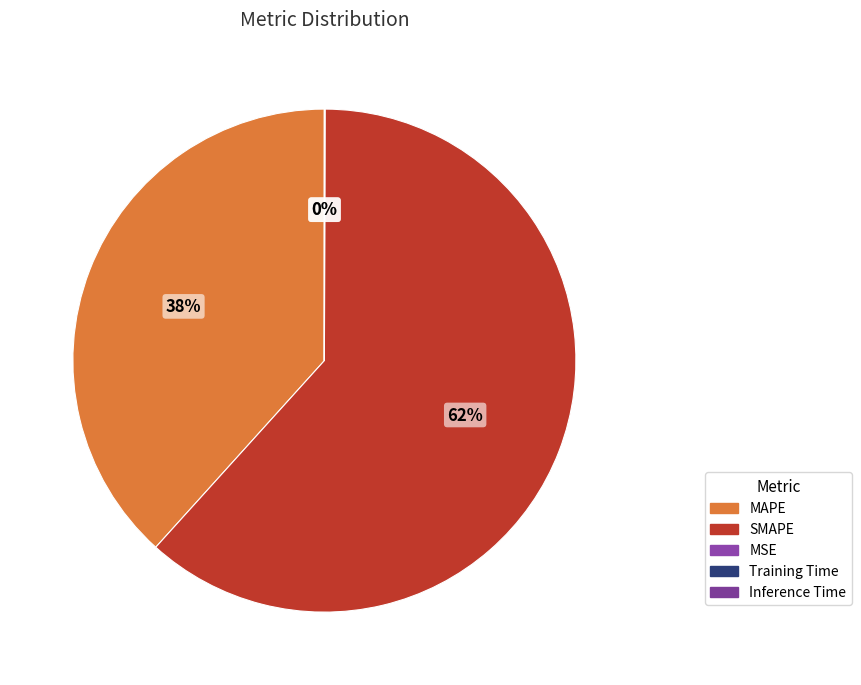

To the nearest percent, what is the average slice percentage?

20%